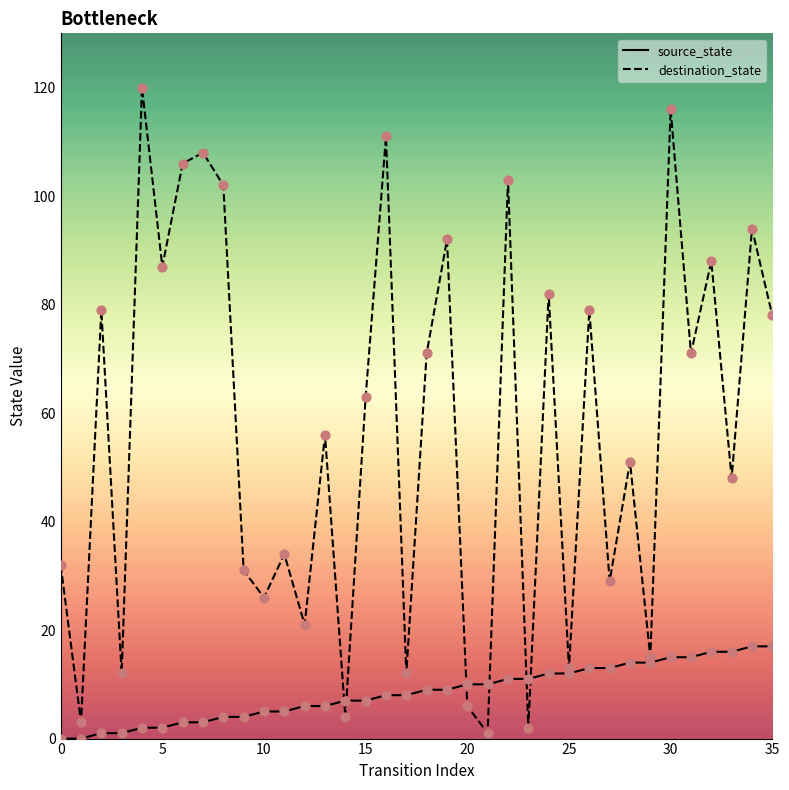

Which series has the largest total across all categories?

destination_state